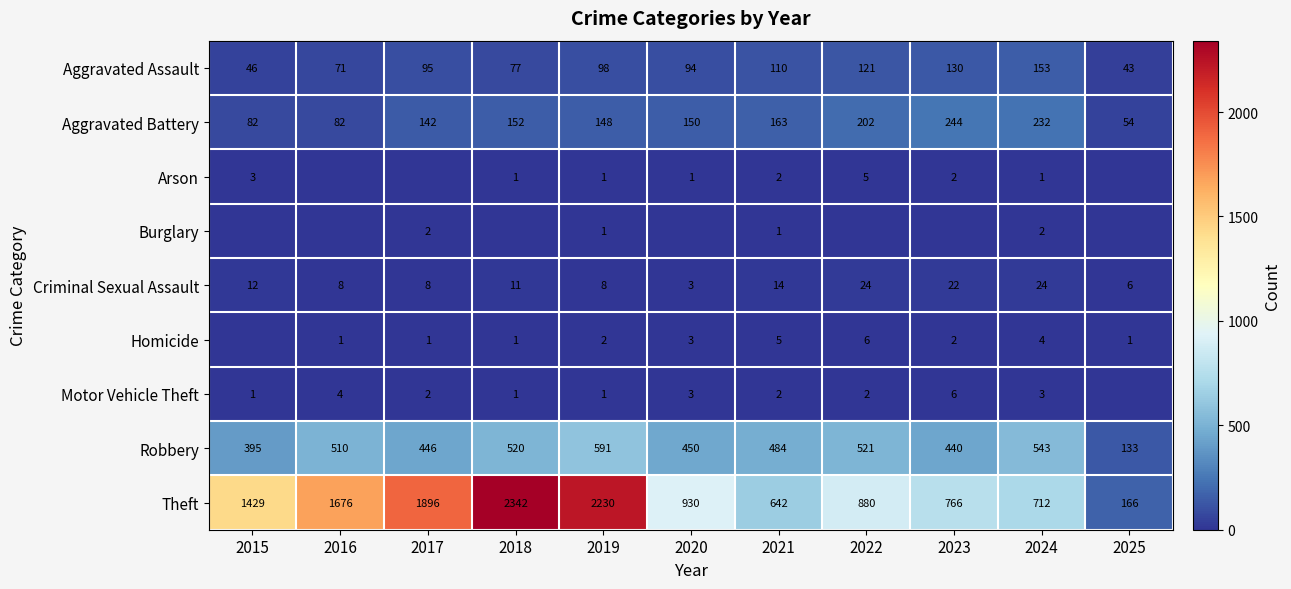

What is the difference between the maximum and minimum values in the Theft series?

2176